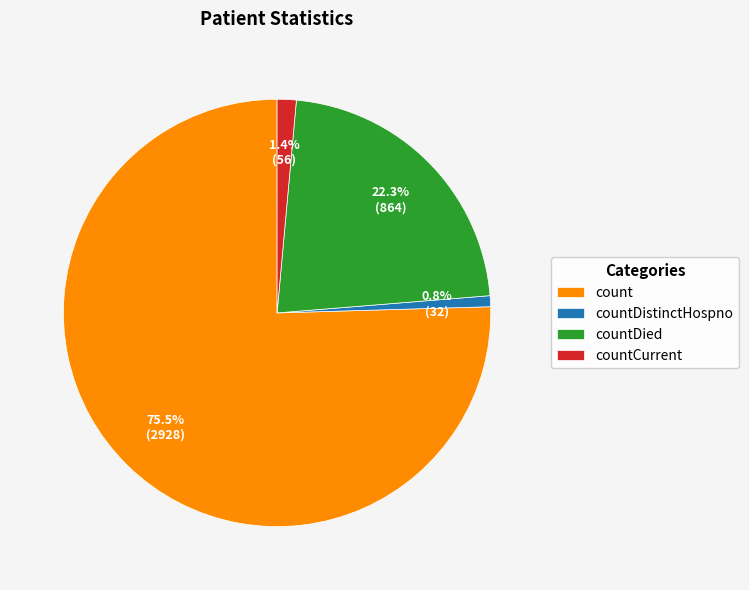

How much of the chart is everything except count?

24.5%